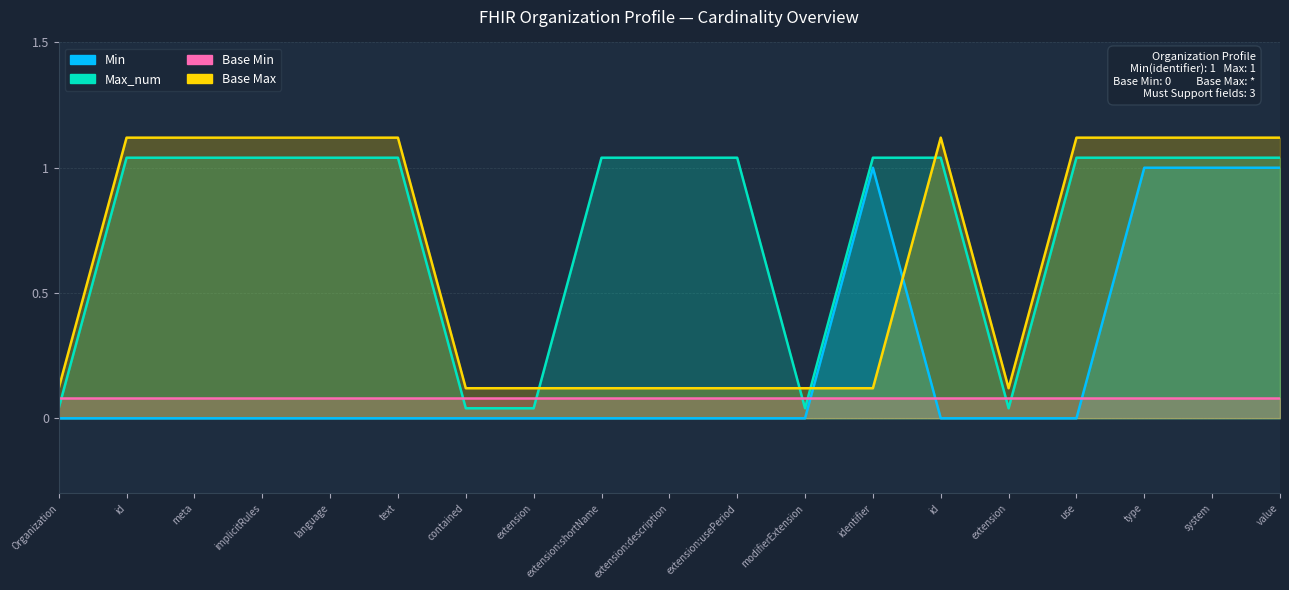

What is the sum of all Max_num values?

14.8